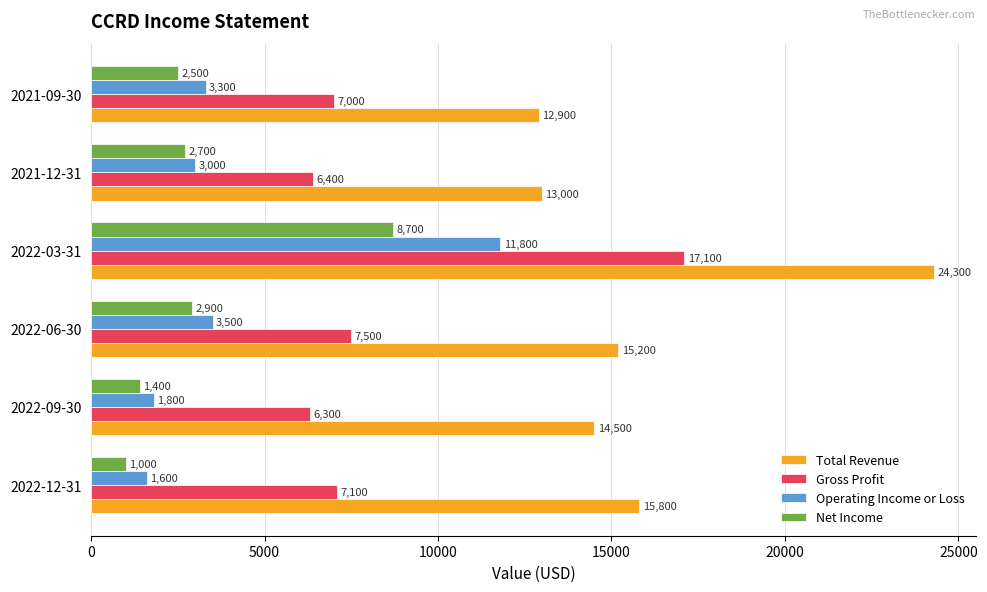

The value of Gross Profit at 2021-12-31 is 6400. True or false?

True